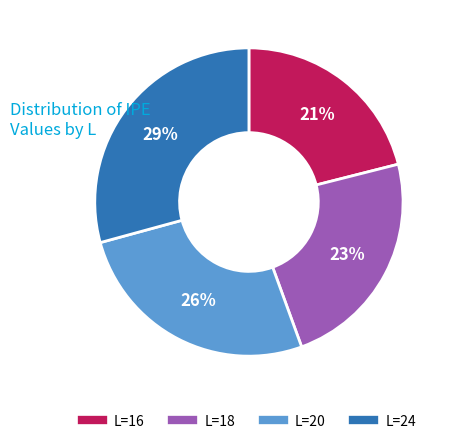

To the nearest percent, what is the average slice percentage?

25%